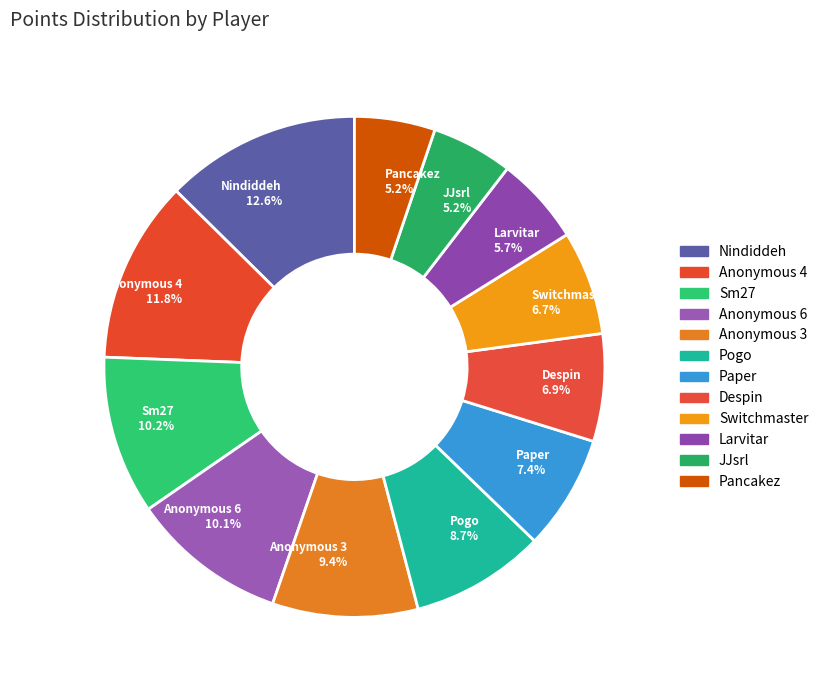

What percentage is the Nindiddeh slice, to the nearest percent?

13%